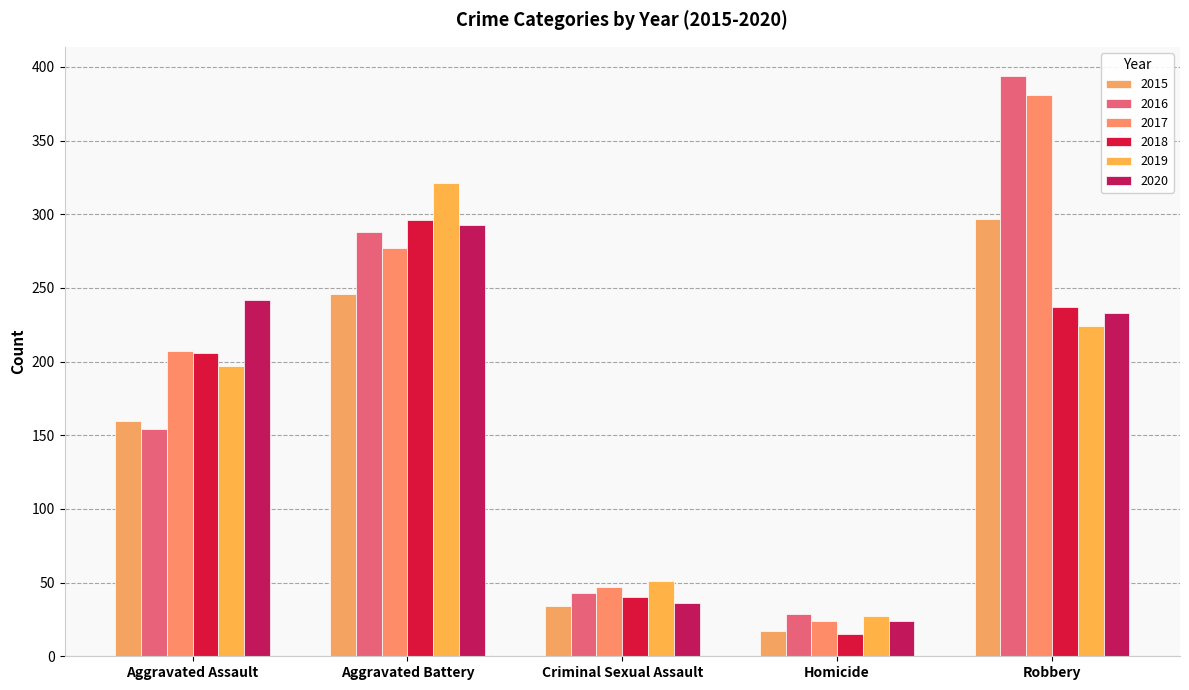

Is the value of 2015 at Aggravated Assault greater than the value of 2016 at Aggravated Battery?

No